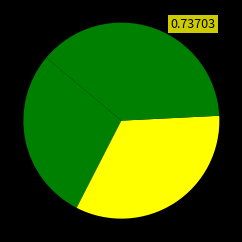

How many segments does this pie chart have?

3